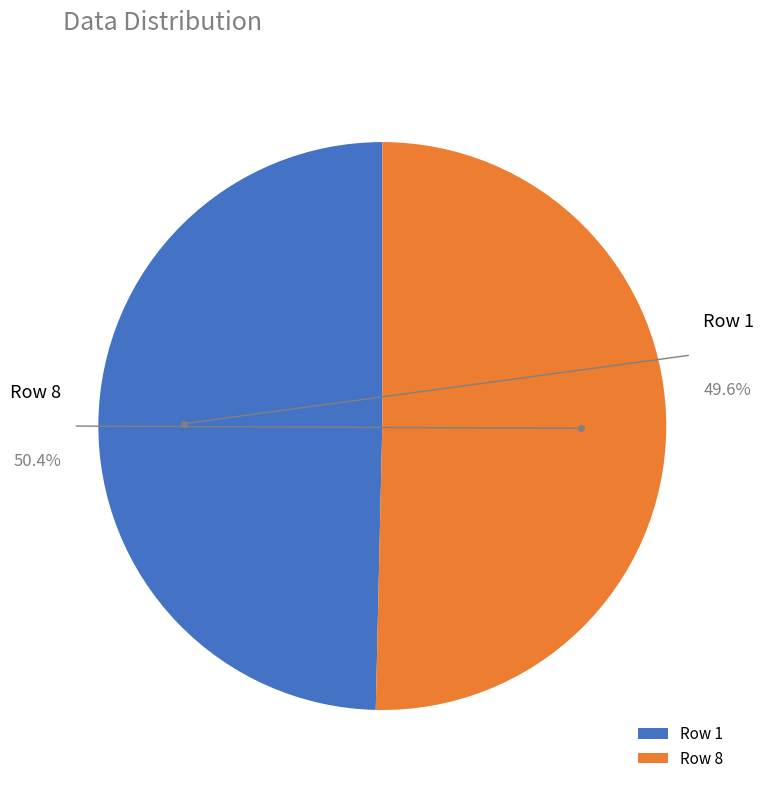

Which category has the biggest portion of the pie?

8